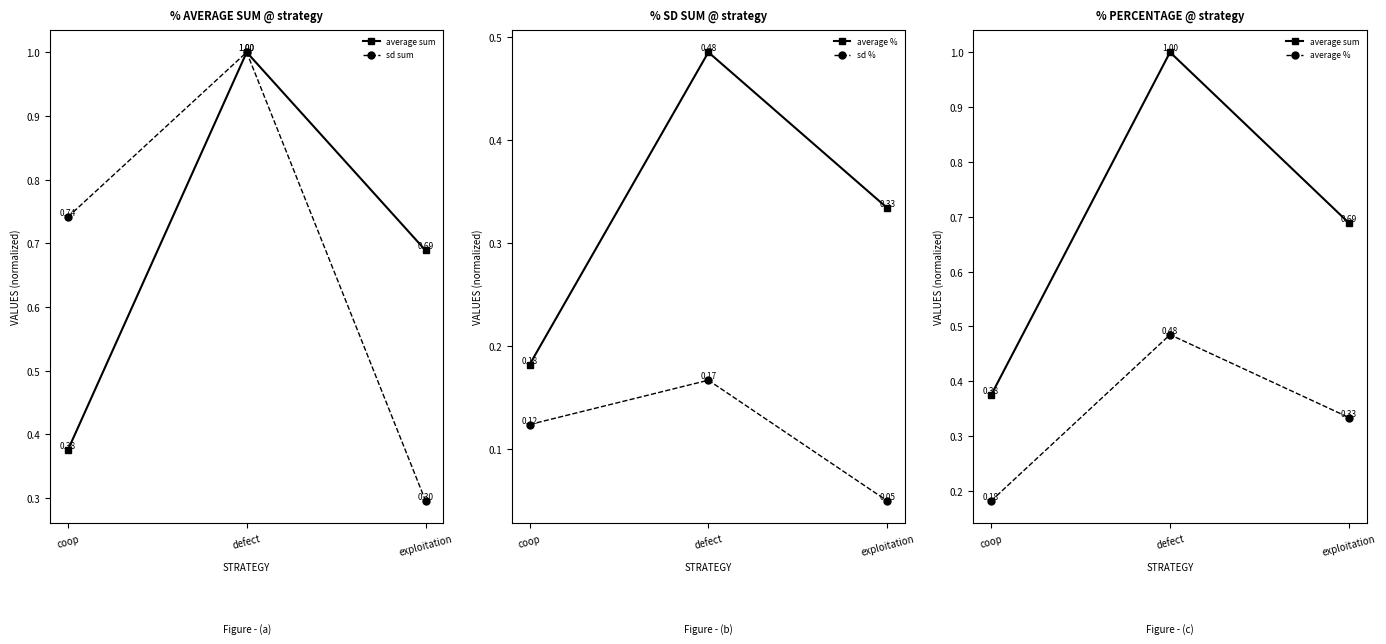

What position from the left is defect?

2